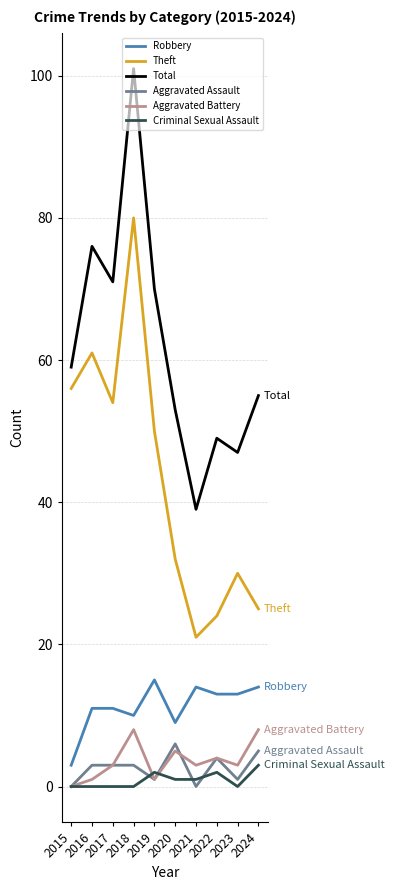

What is the sum of the Aggravated Assault values at 2017 and 2022?

7